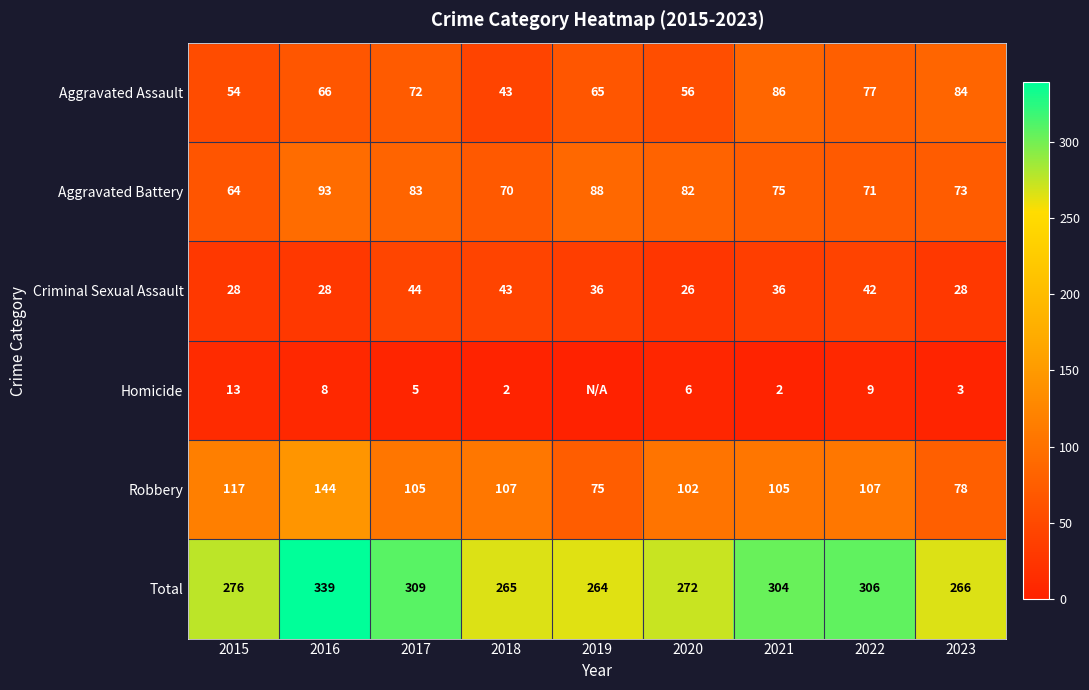

What is the sum of all Aggravated Assault values?

603